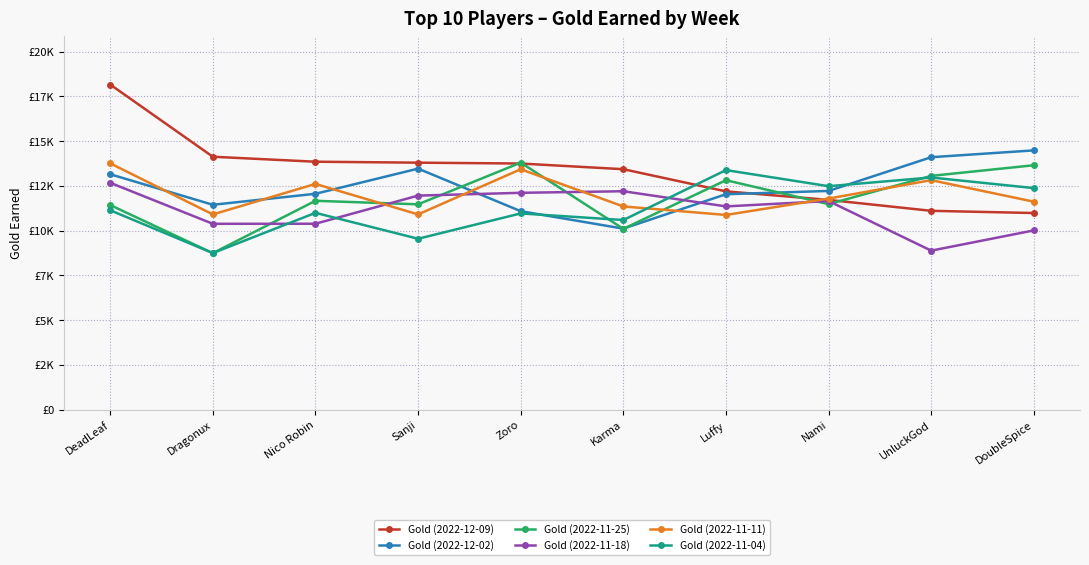

Does the chart display data point markers on the line(s)?

Yes